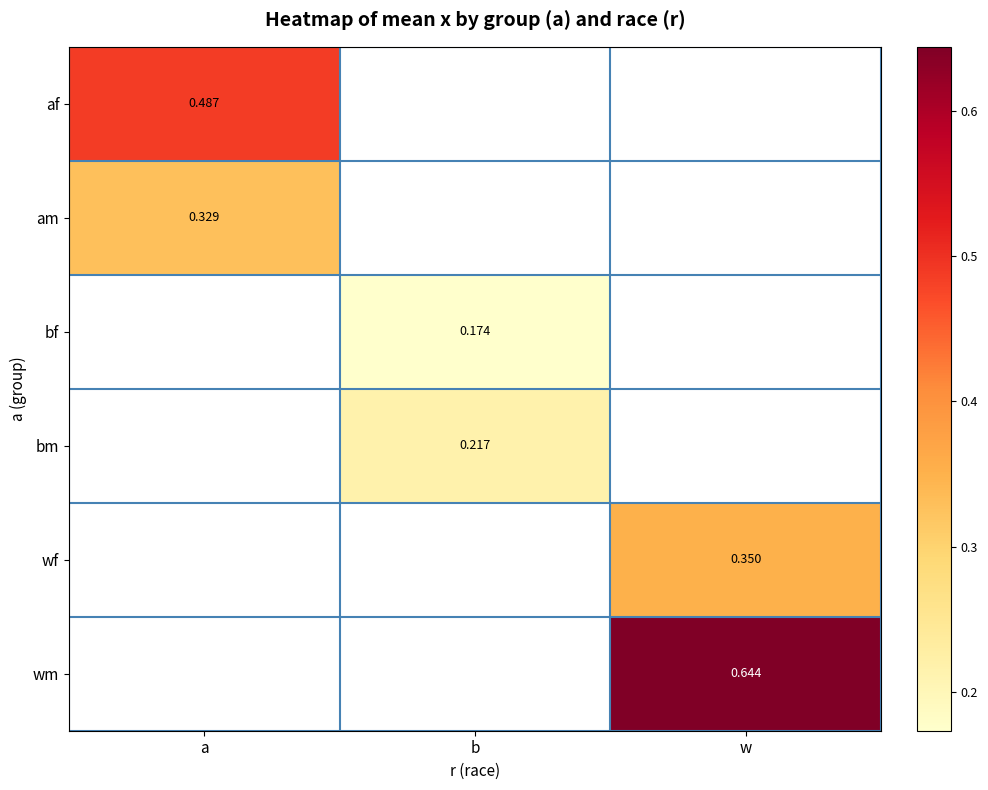

At which label is am closest to 0?

a